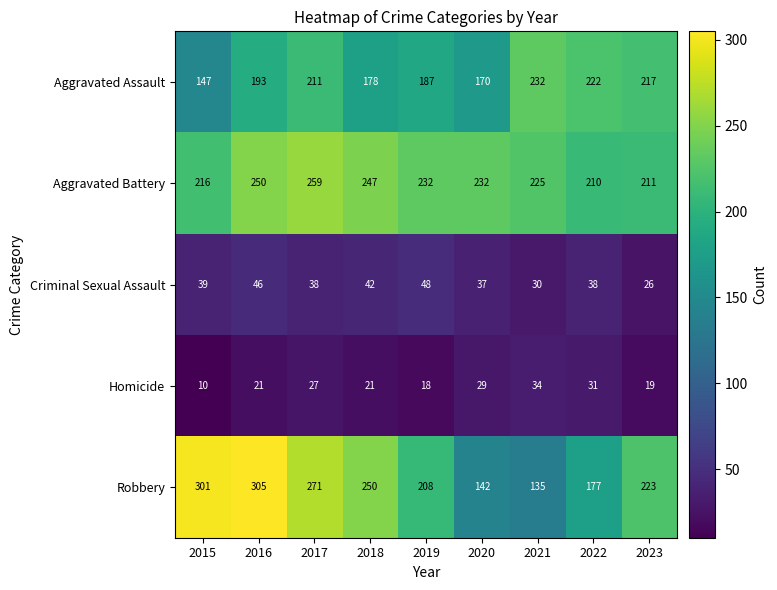

At how many categories does at least one series exceed 129?

9